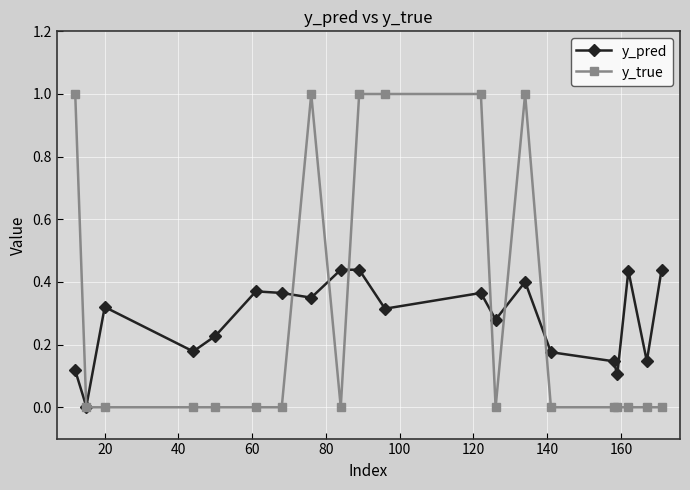

Which series has the widest spread of values?

y_true